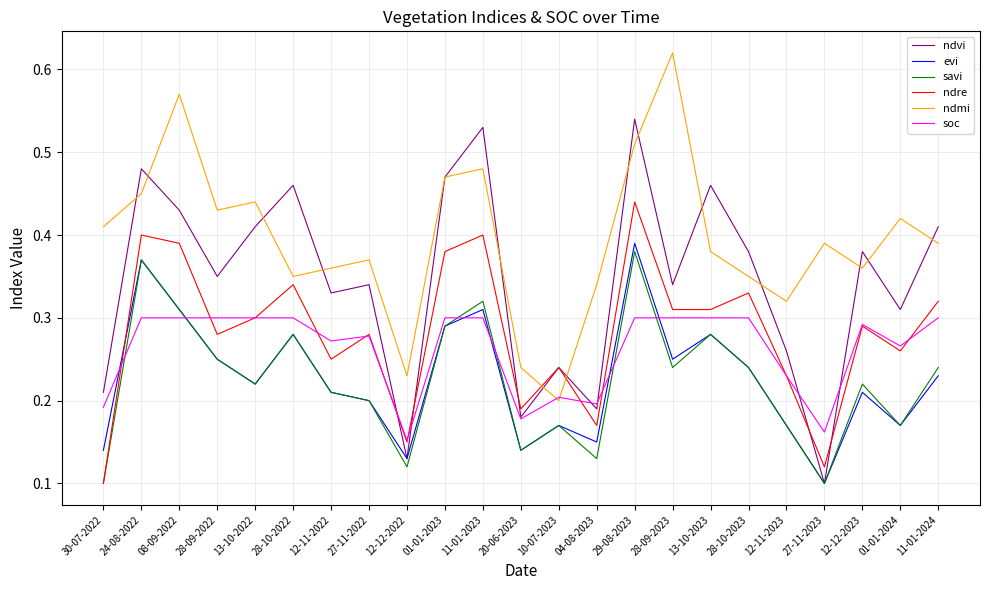

True or false: evi and ndre intersect in this chart.

True